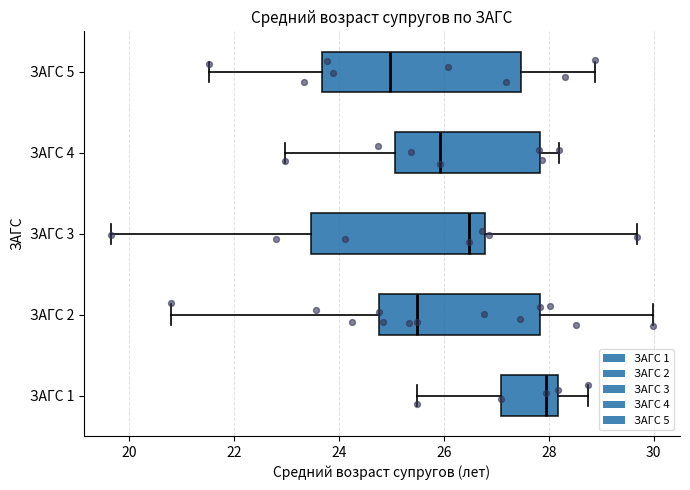

Which box has the furthest to the right median line?

ЗАГС 1